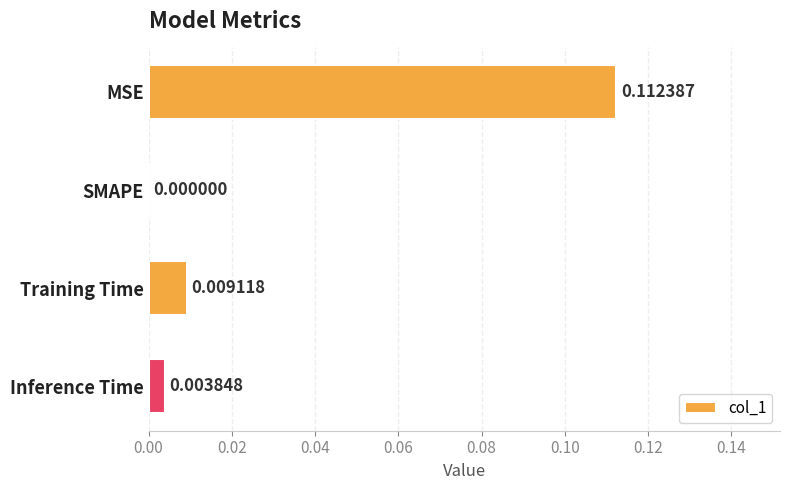

Which category has the highest value across all series?

MSE